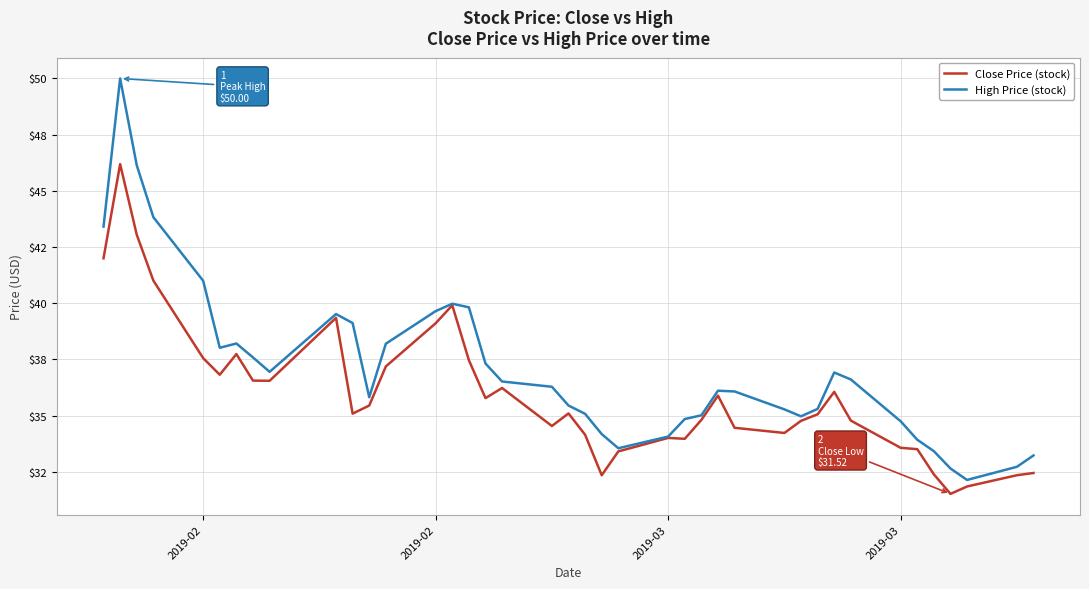

Does the chart display data point markers on the line(s)?

No